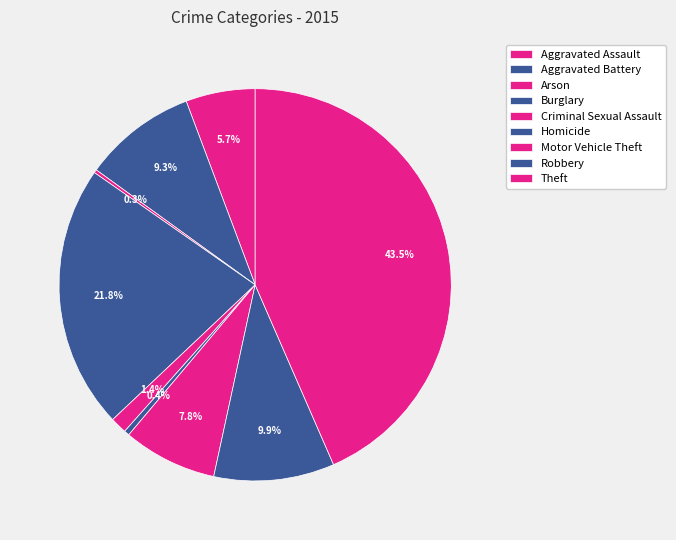

Does Arson account for over 50% of the chart?

No